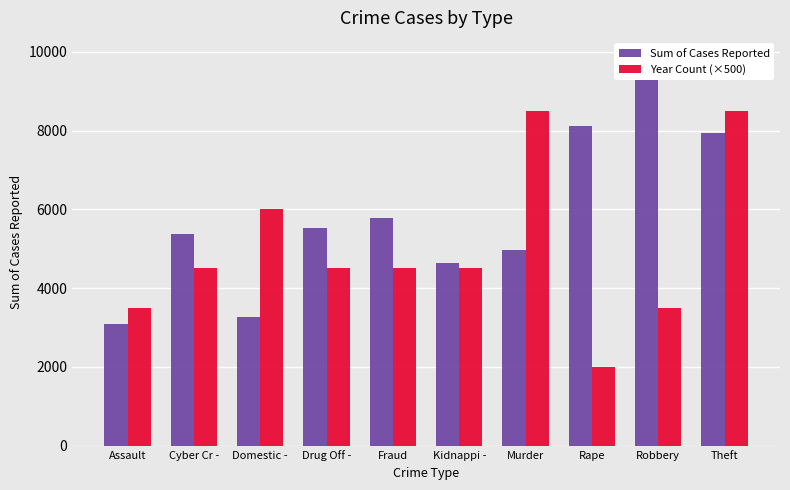

Is it true that Sum of Cases Reported equals 4977 at Murder?

True